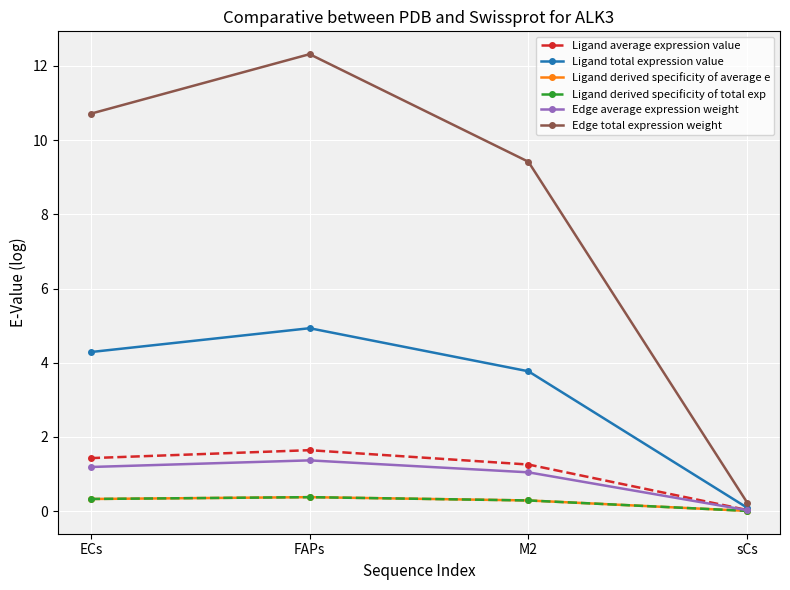

How many lines are shown in the chart?

6